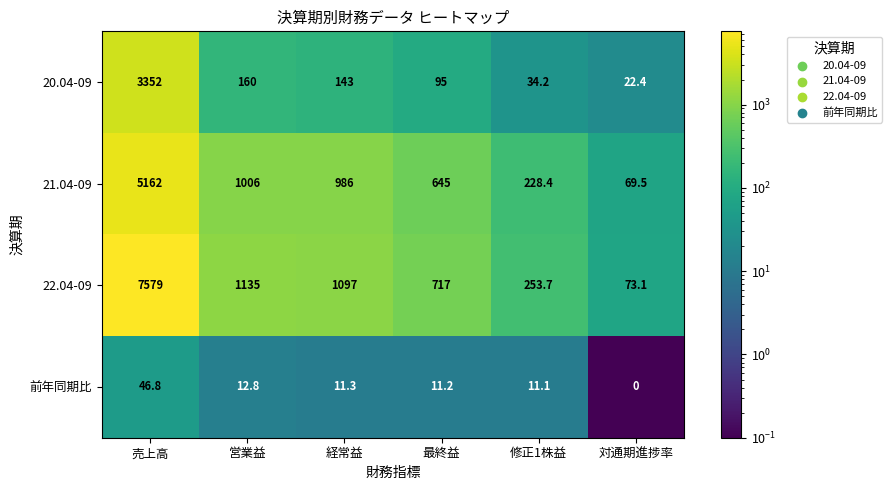

What is the average value of the 22.04-09 series?

1809.1